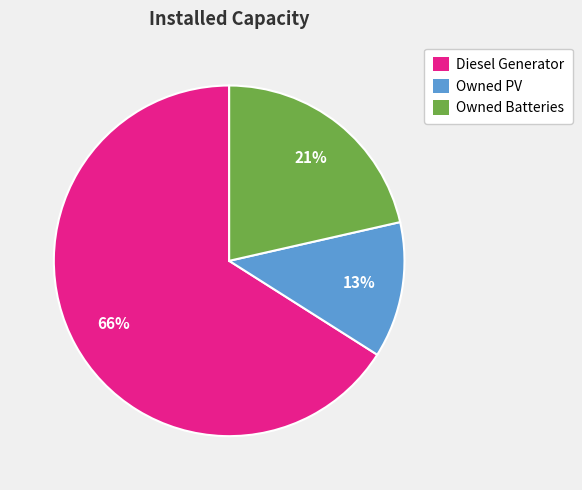

The Owned PV slice represents 26% of the pie. True or false?

False